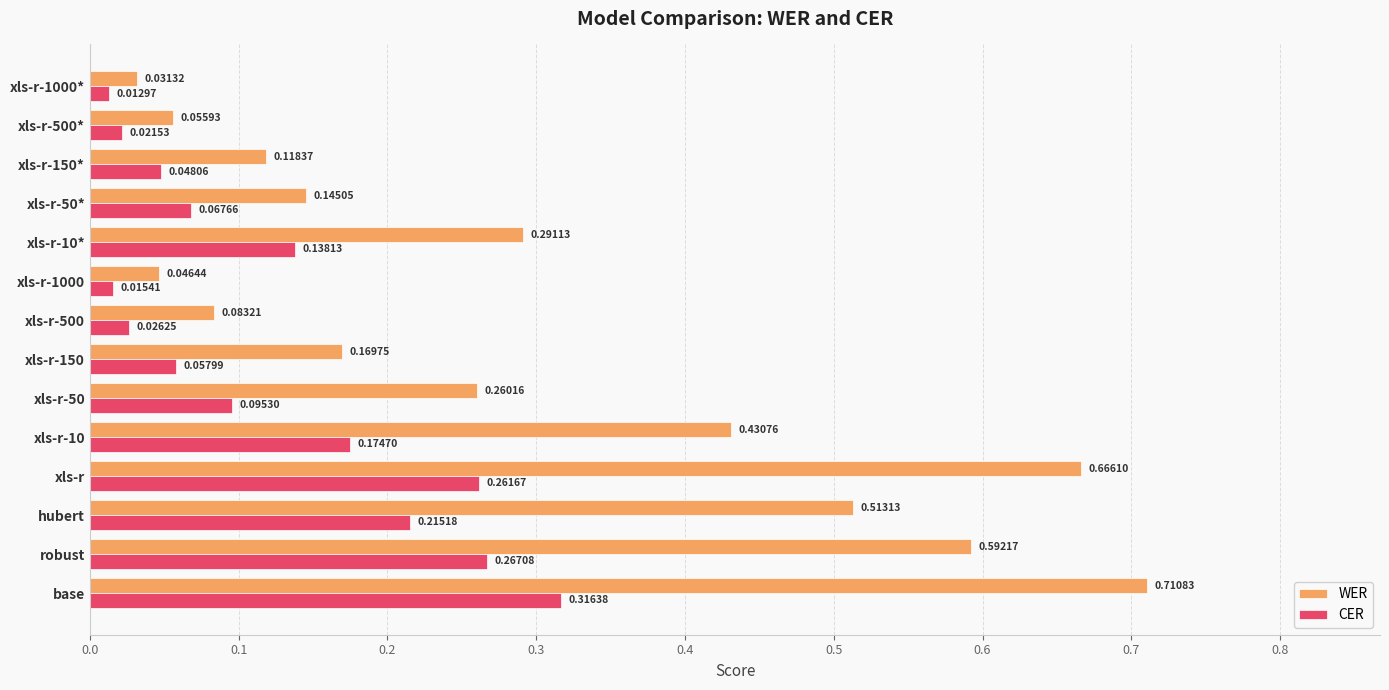

Between xls-r-1000 and xls-r-50*, which series saw the biggest shift?

WER